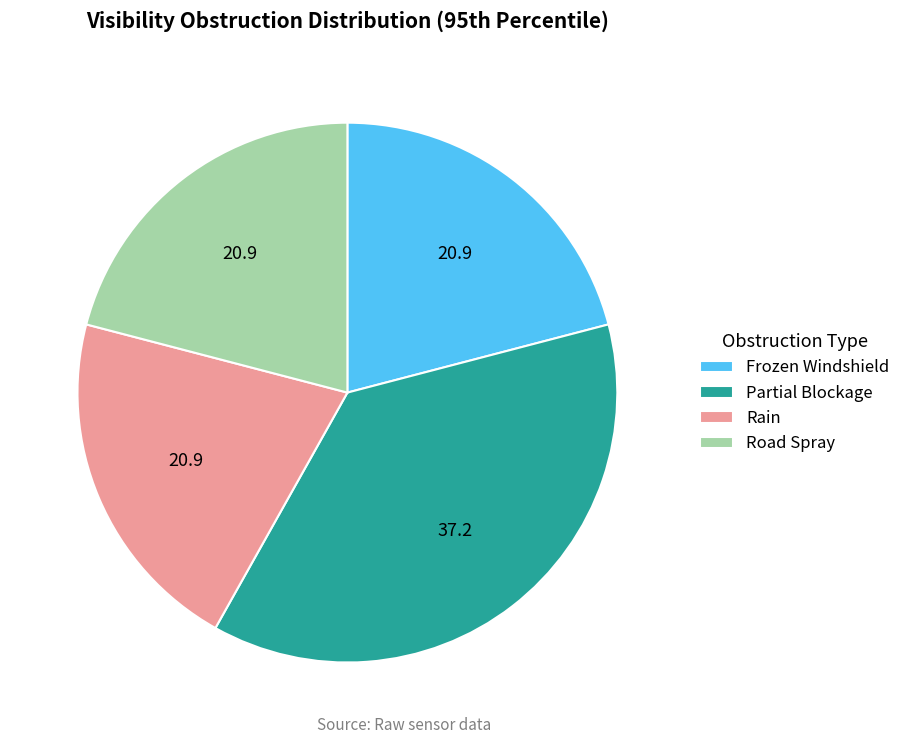

Does Rain represent more than half of the total?

No